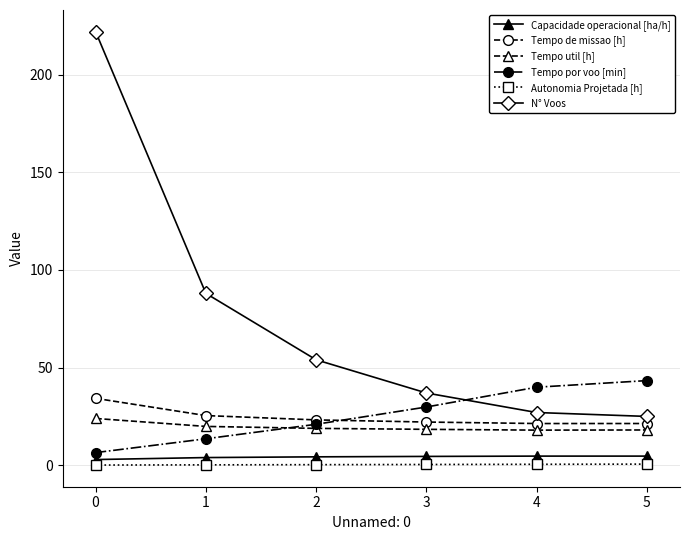

True or false: Tempo util [h] has a value of 27.8 at 3.

False